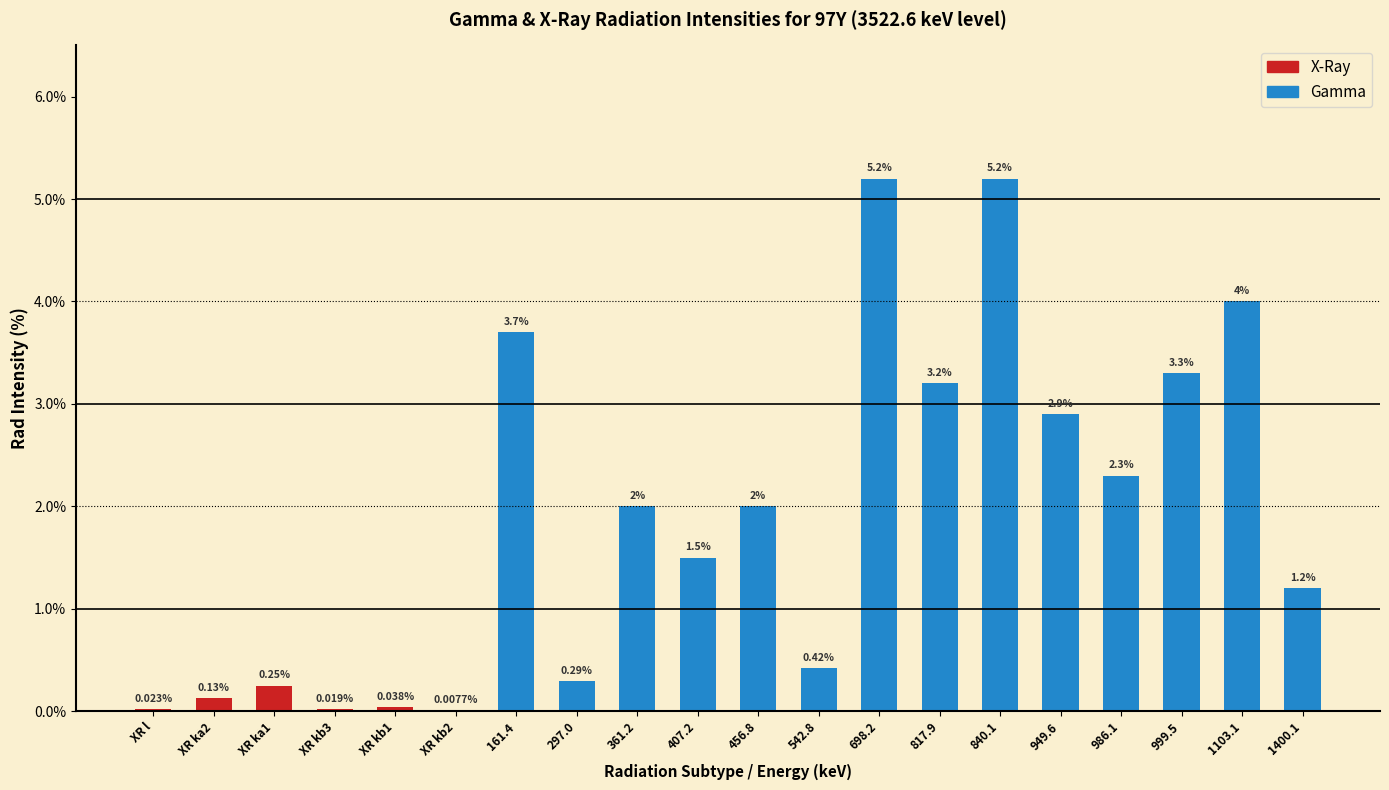

At which label does the data first exceed 2?

161.4